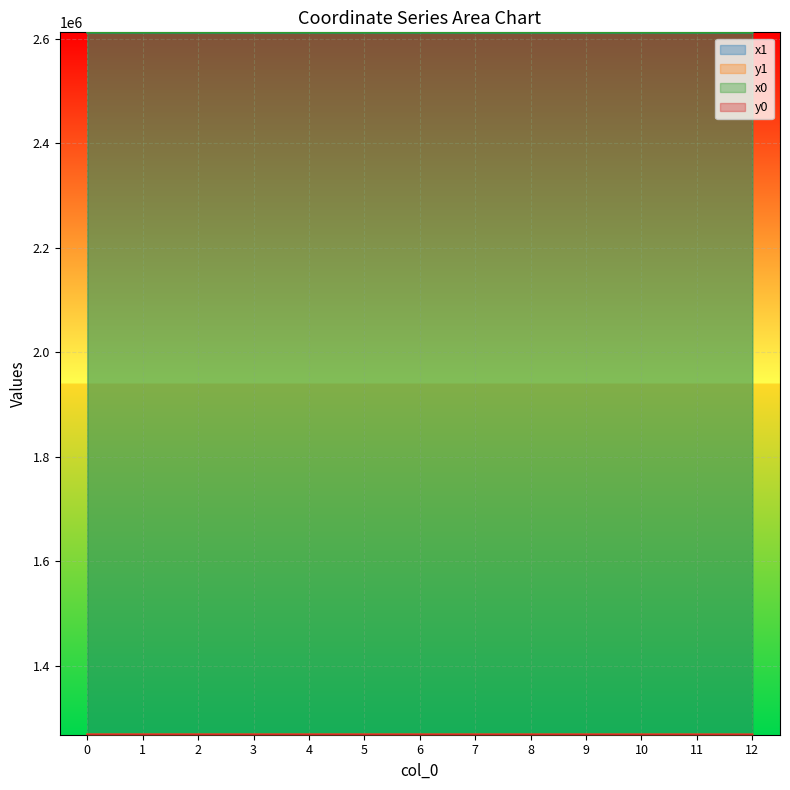

Reading left to right, list all the values displayed in this chart.

x1: 2612403.9	2612403.9	2612388.5	2612350.0	2612337.8	2612332.4	2612345.5	2612313.6	2612357.6	2612292.1	2612357.6	2612364.0	2612325.1
y1: 1268580.5	1268580.5	1268573.8	1268557.1	1268561.2	1268549.6	1268546.2	1268541.9	1268528.1	1268533.2	1268528.1	1268503.4	1268401.0
x0: 2612405.6	2612388.5	2612370.0	2612341.5	2612341.5	2612341.5	2612341.5	2612302.7	2612349.5	2612302.7	2612371.0	2612371.0	2612340.6
y0: 1268581.3	1268573.8	1268565.8	1268553.6	1268553.6	1268553.6	1268553.6	1268537.5	1268540.3	1268537.5	1268507.9	1268507.9	1268488.6